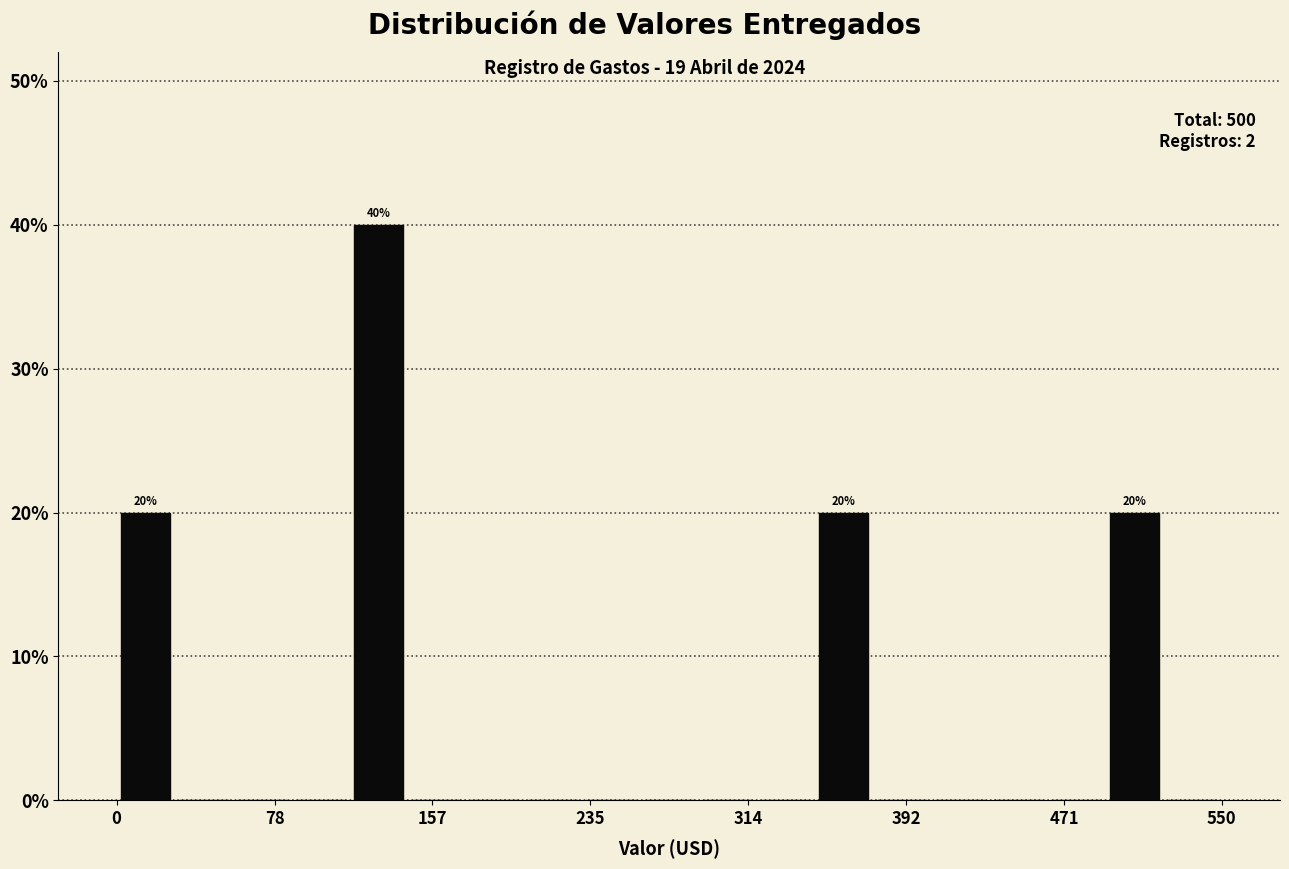

Around what value on the x-axis is the tallest bar? Give the approximate position of its centre, as read against the axis.

130